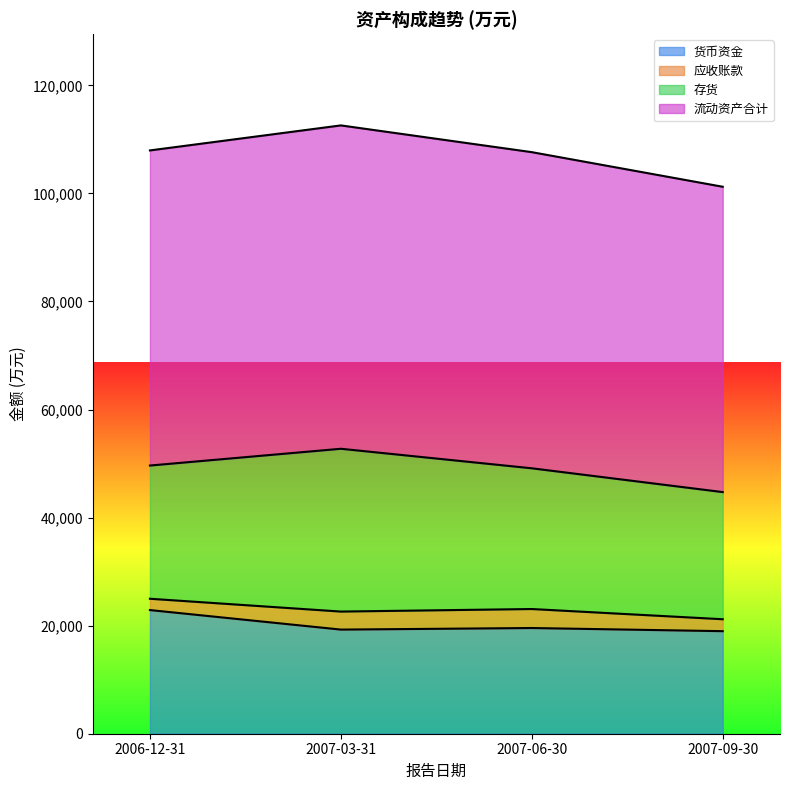

True or false: 流动资产合计 and 货币资金 cross at least once.

False